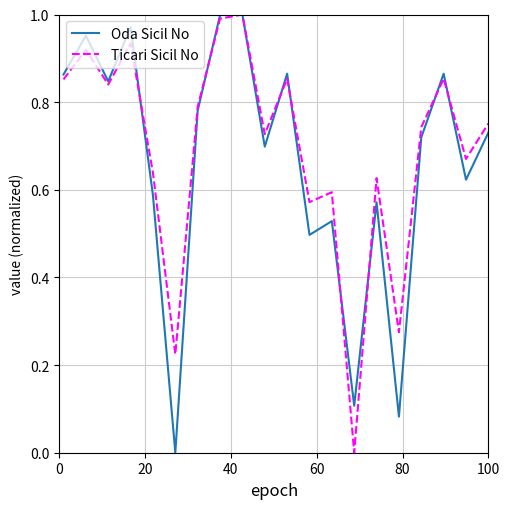

Rank the series by their maximum value, from lowest to highest.

Oda Sicil No, Ticari Sicil No